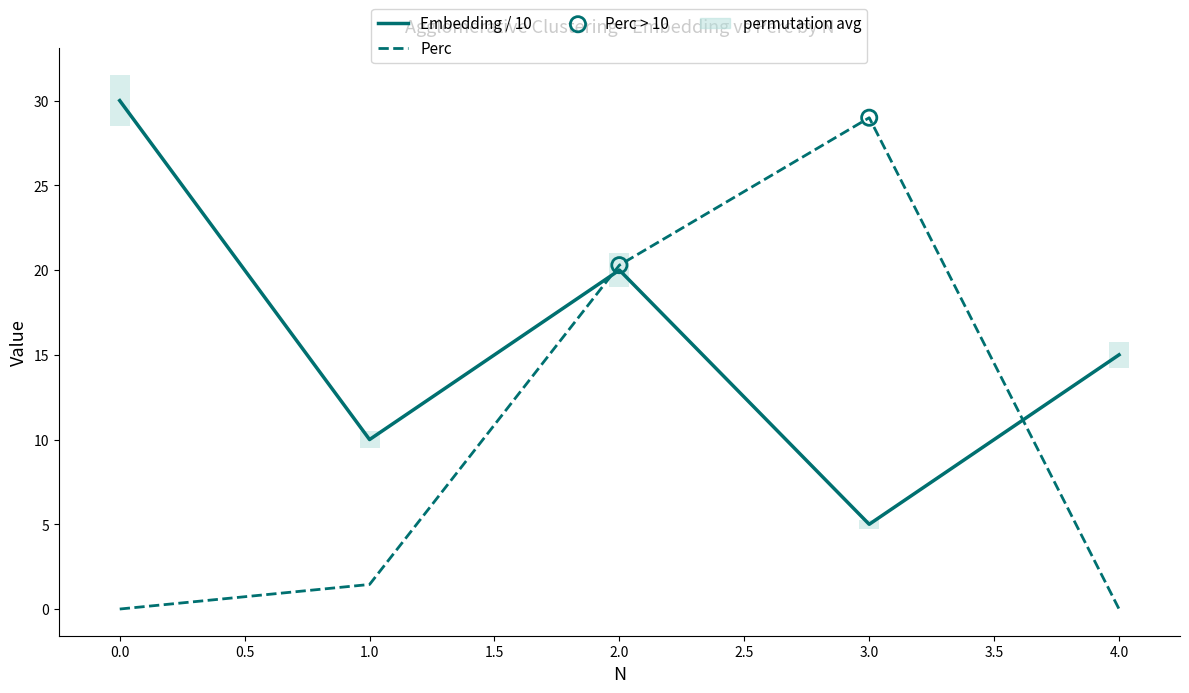

Which series has the largest total across all categories?

Embedding / 10